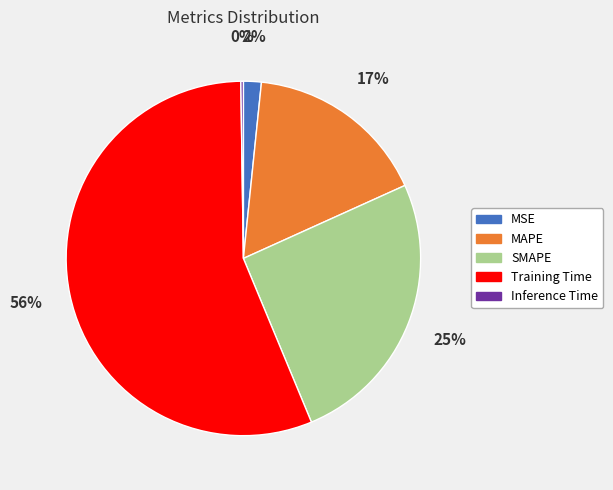

Is there a majority slice in this chart?

Yes